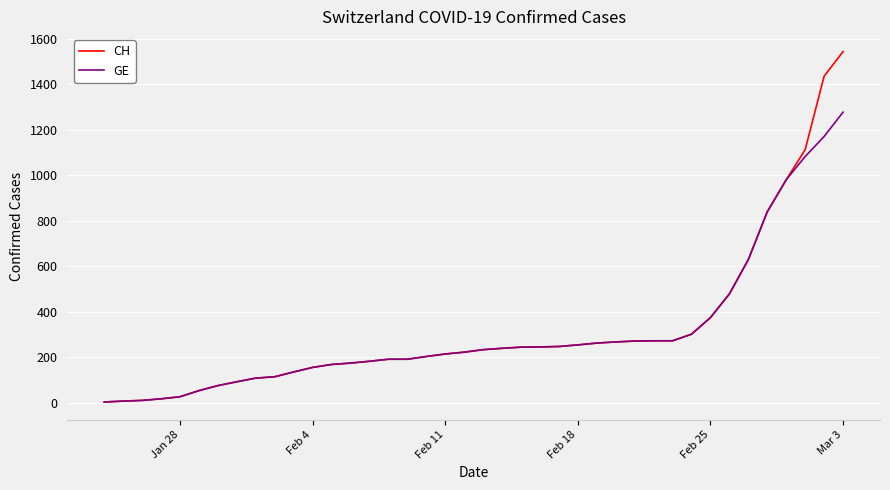

Which series has the largest total across all categories?

CH